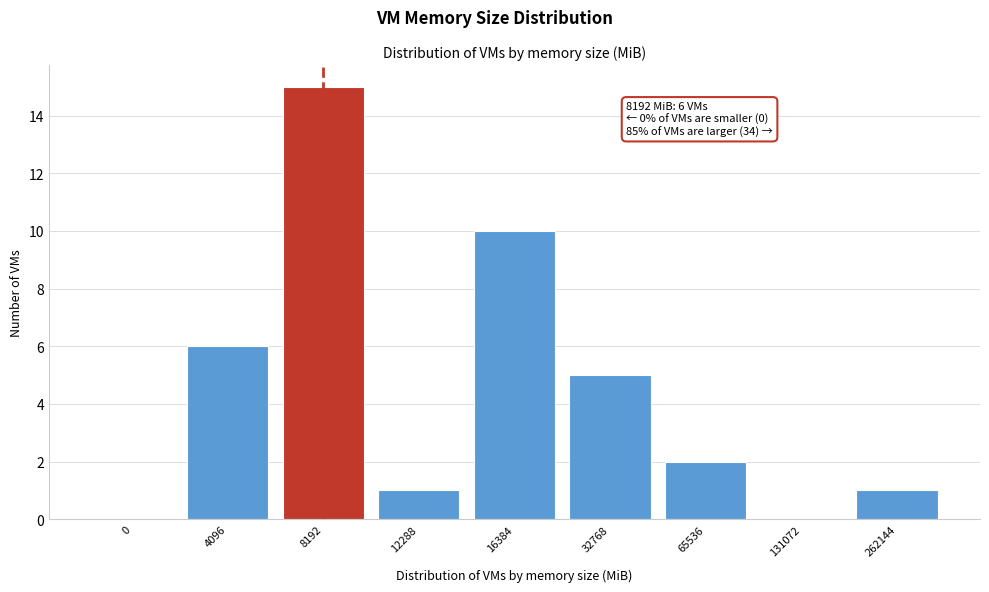

Reading left to right, extract all data points from this chart.

0=0	4096=6	8192=15	12288=1	16384=10	32768=5	65536=2	131072=0	262144=1